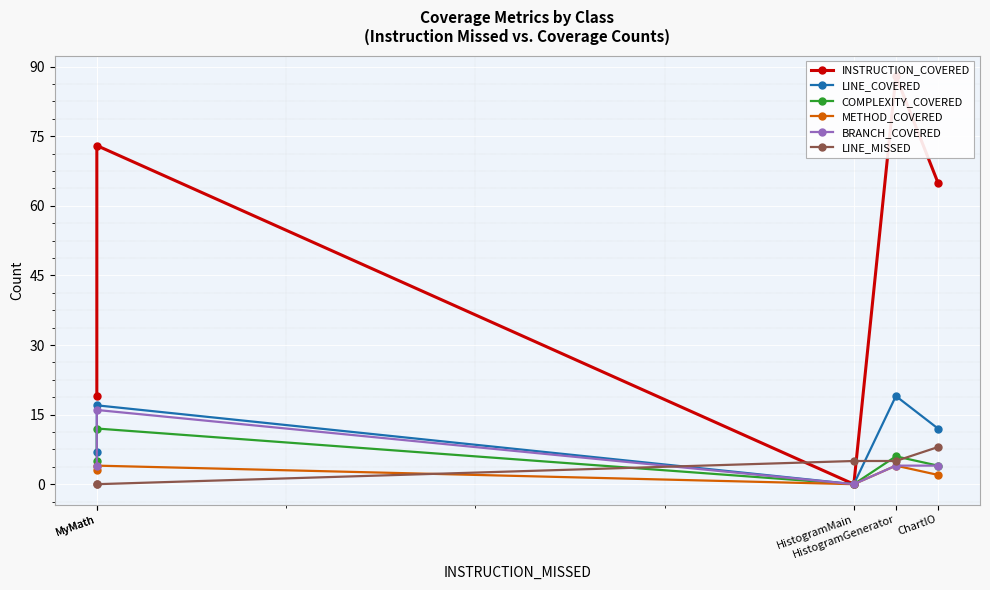

How many lines are shown in the chart?

6